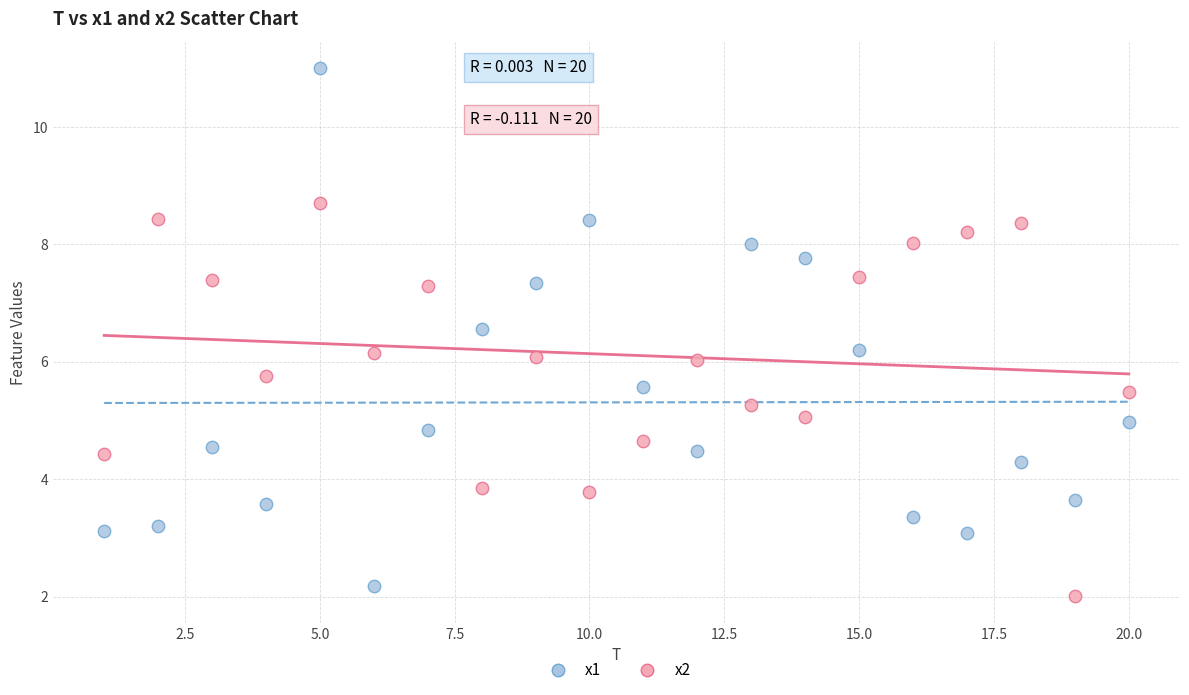

Which series has the widest spread of Y values?

x1